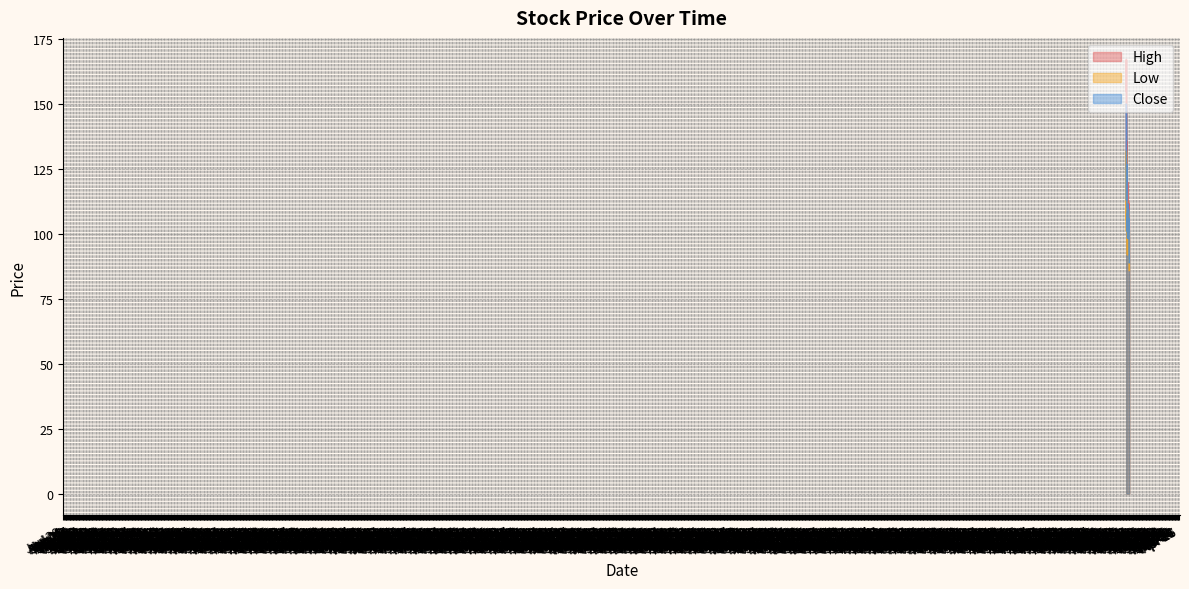

At which label does Close first exceed 105?

2020-08-28